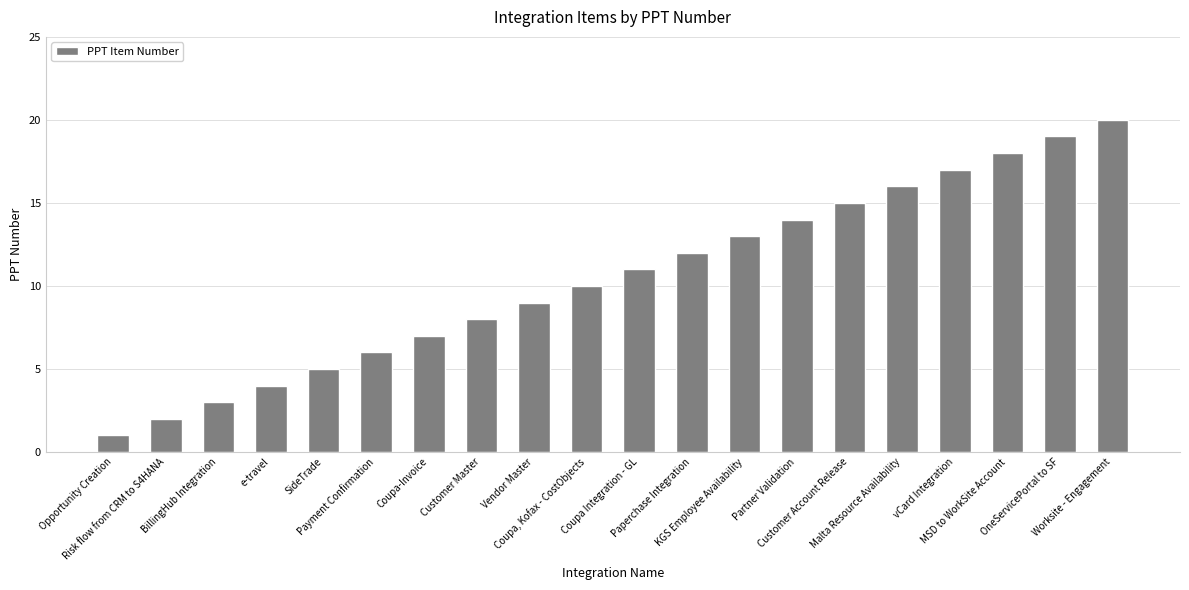

Count the number of data series in this chart.

1